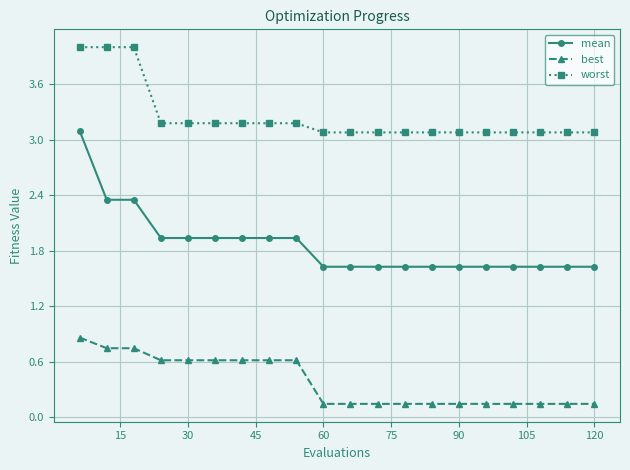

What is the lowest value of the worst series?

3.1